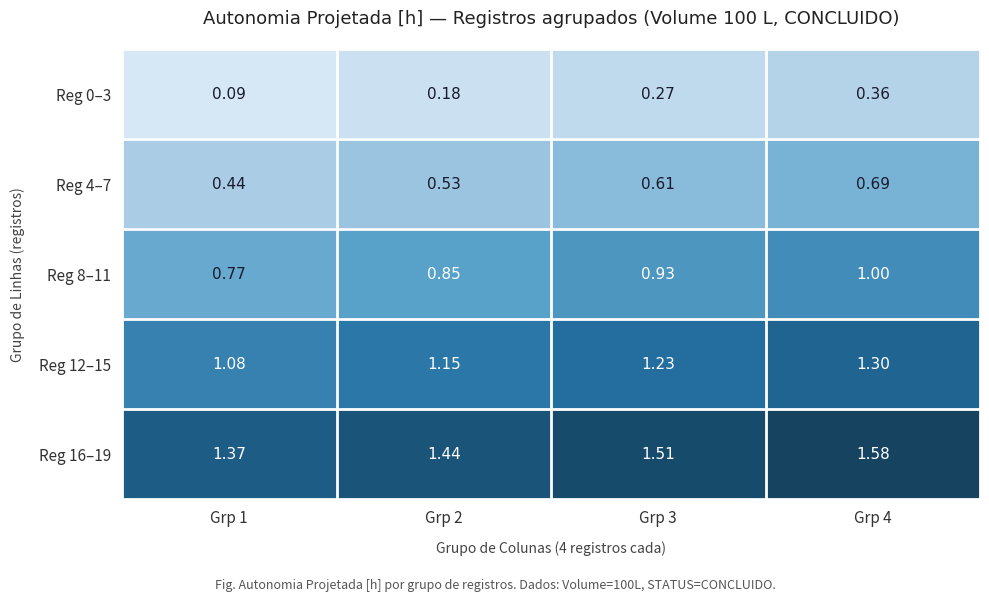

Count the number of categories in the chart.

4